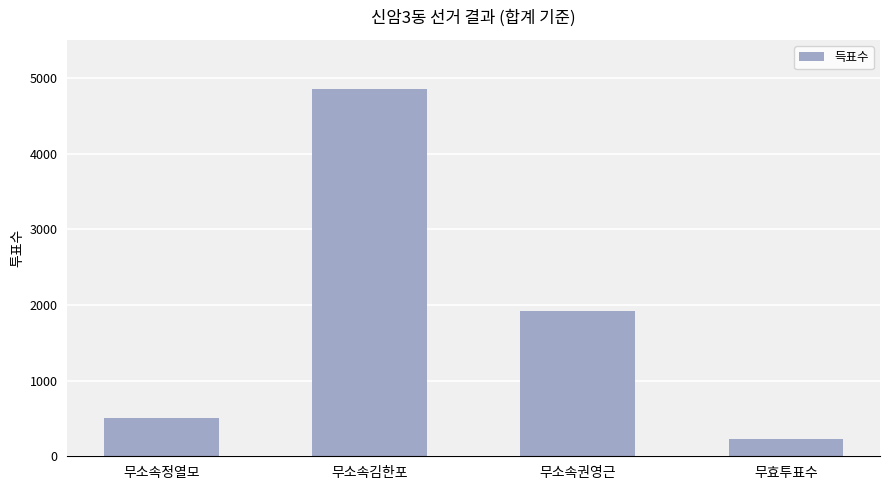

At which label is the value closest to 2538?

무소속권영근